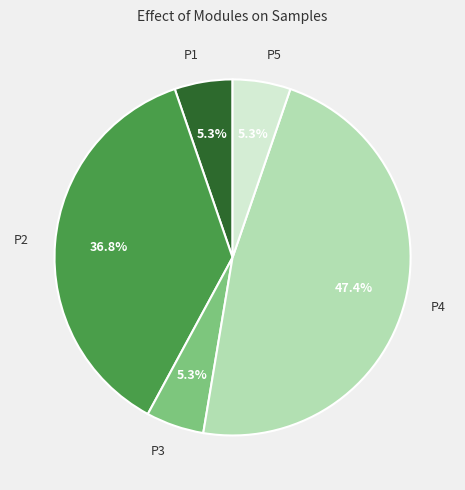

What portion of the pie excludes P3?

94.7%